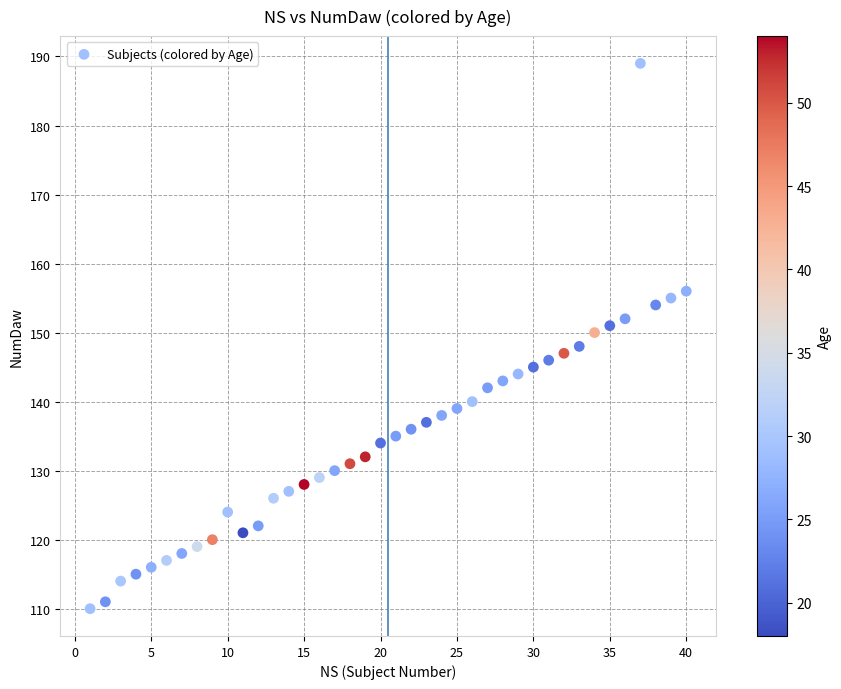

What is the range of Y values (max minus min)?

79